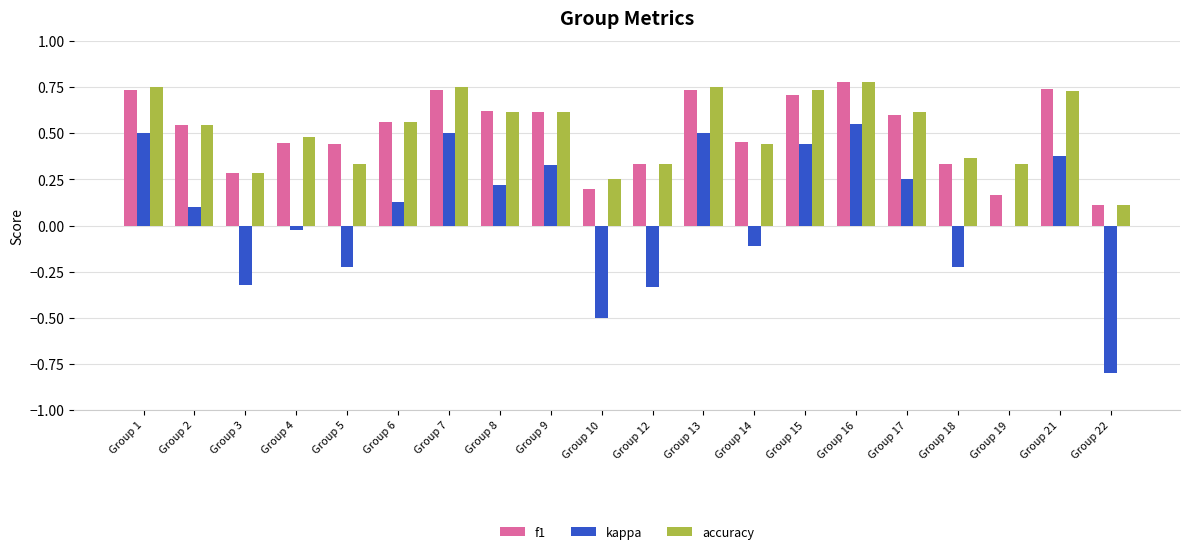

What is the sum of the accuracy values at Group 21 and Group 5?

1.1